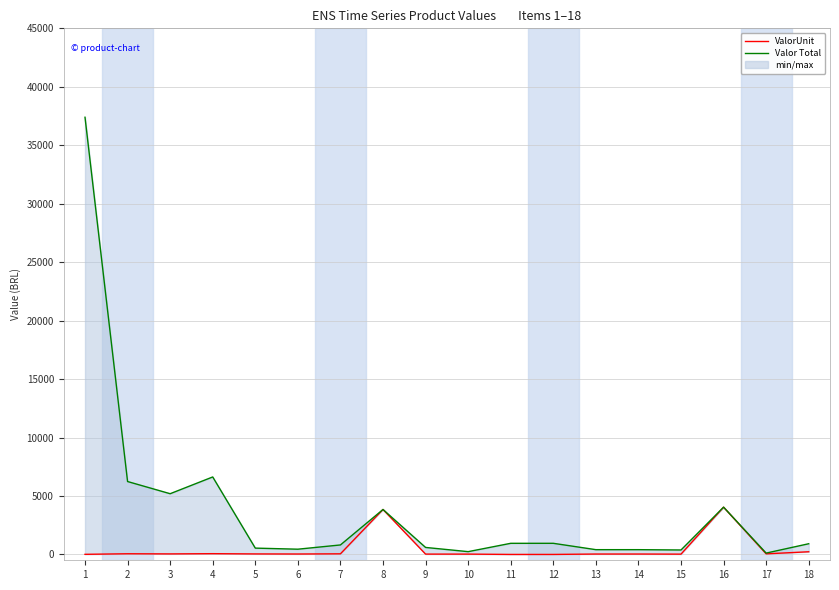

What is the sum of the ValorUnit values at 16 and 10?

4070.2